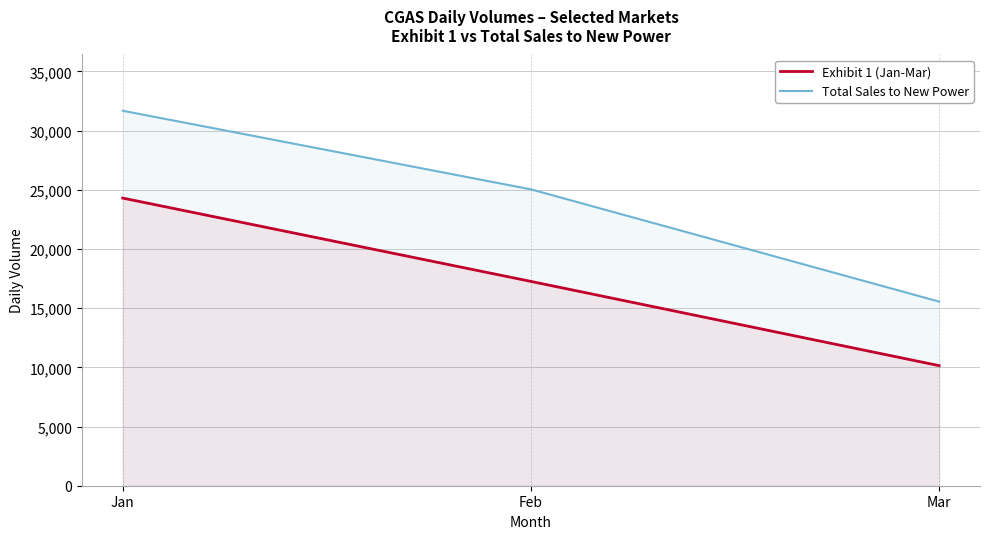

Is the value of Exhibit 1 (Jan-Mar) at Jan greater than the value of Total Sales to New Power at Feb?

No